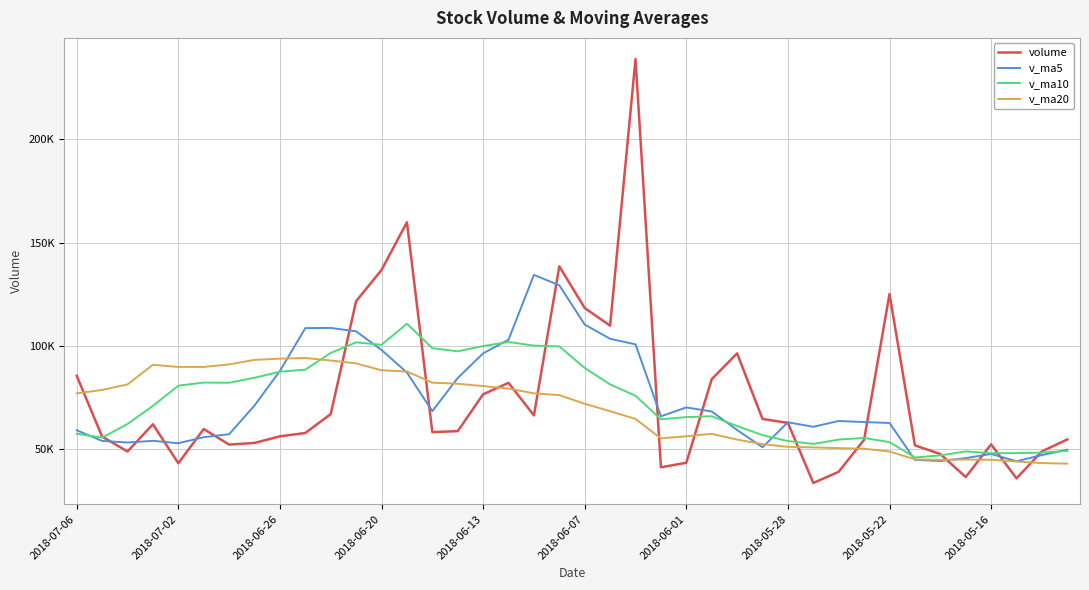

What is the value of the v_ma20 point at the 4th from the left?

90899.2